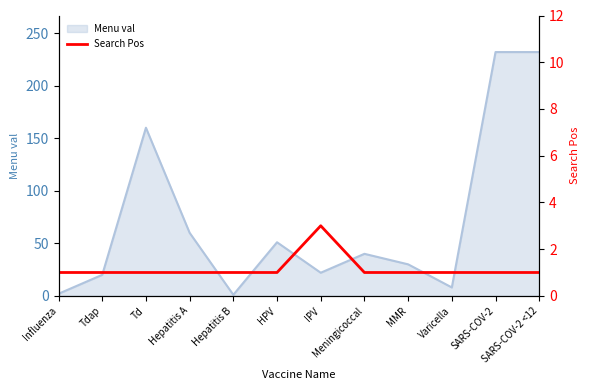

Count the number of categories in the chart.

12